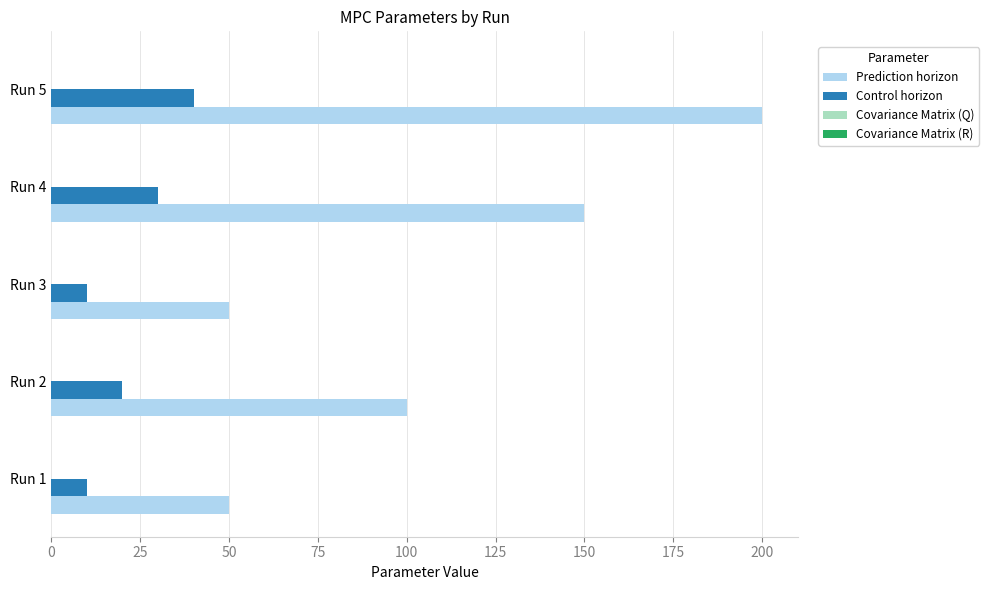

Which series has the largest total across all categories?

Prediction horizon